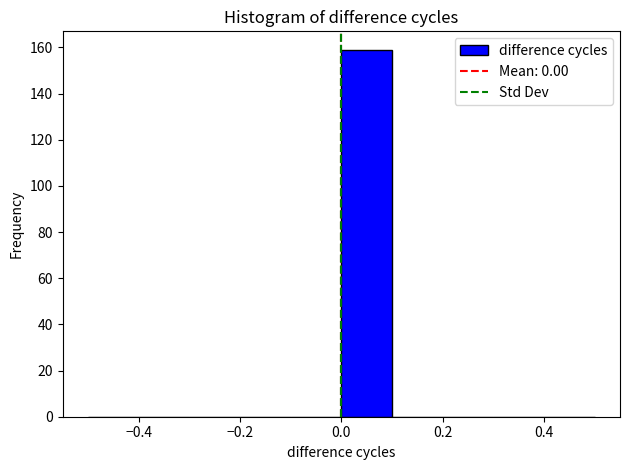

Reading left to right, list every bar in this chart as the range it spans on the x-axis followed by its height. The values are not printed on the chart, so give them approximately, as read against the axis.

-0.5 to -0.4: 0
-0.4 to -0.3: 0
-0.3 to -0.2: 0
-0.2 to -0.1: 0
-0.1 to 0.0: 0
0.0 to 0.1: 160
0.1 to 0.2: 0
0.2 to 0.3: 0
0.3 to 0.4: 0
0.4 to 0.5: 0